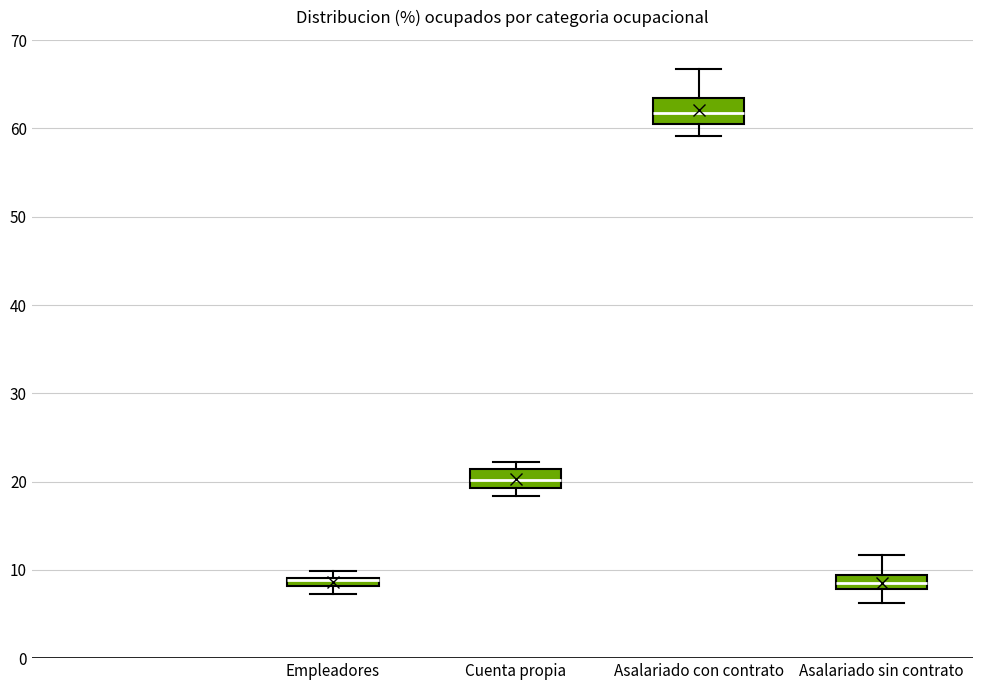

Where is the upper edge of the box for Empleadores on the y-axis? The values are not printed on the chart, so give them approximately, as read against the axis.

9